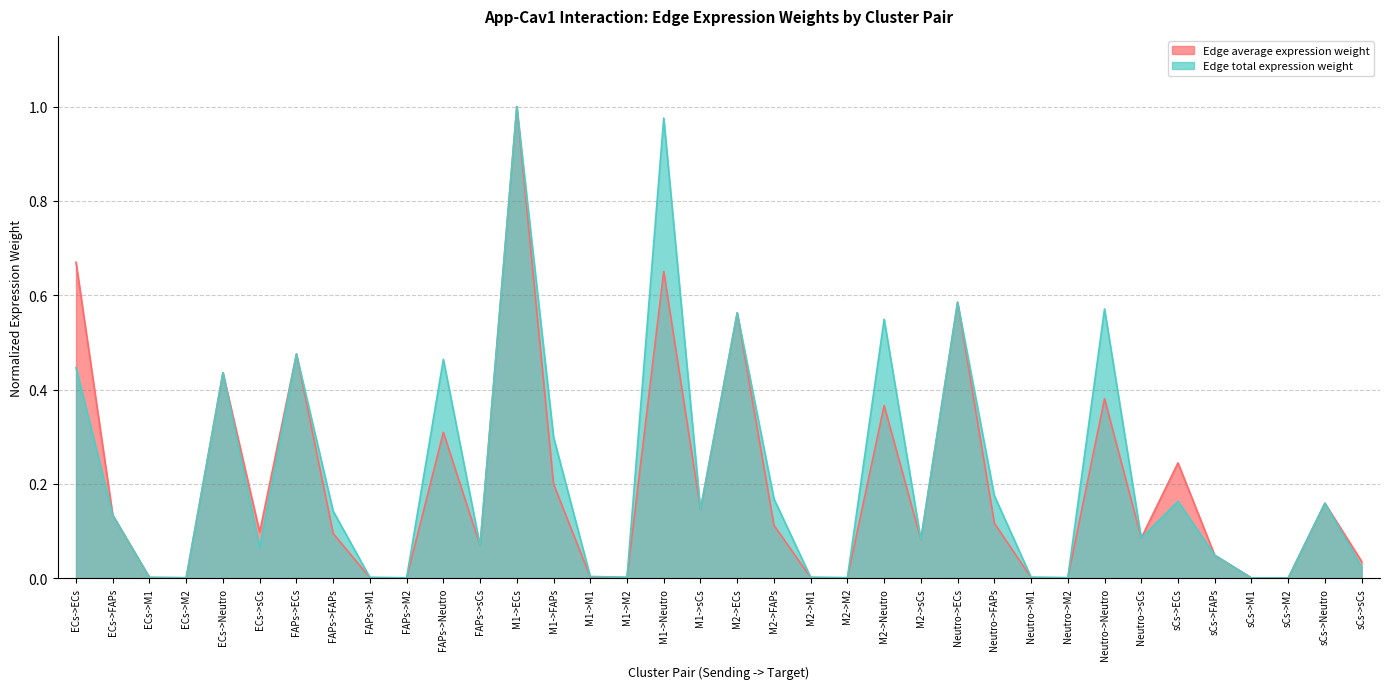

Which series has the largest range (max minus min)?

Edge average expression weight